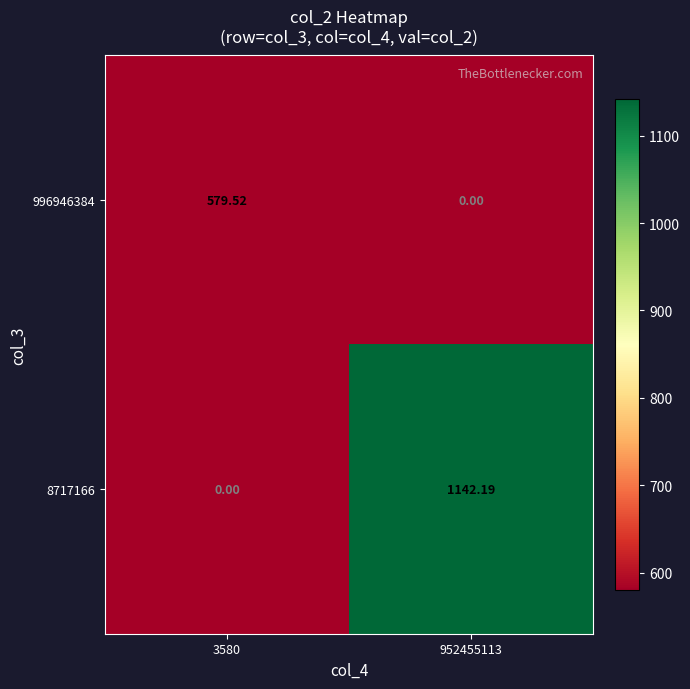

At 3580, list the series in order from largest to smallest.

996946384, 8717166